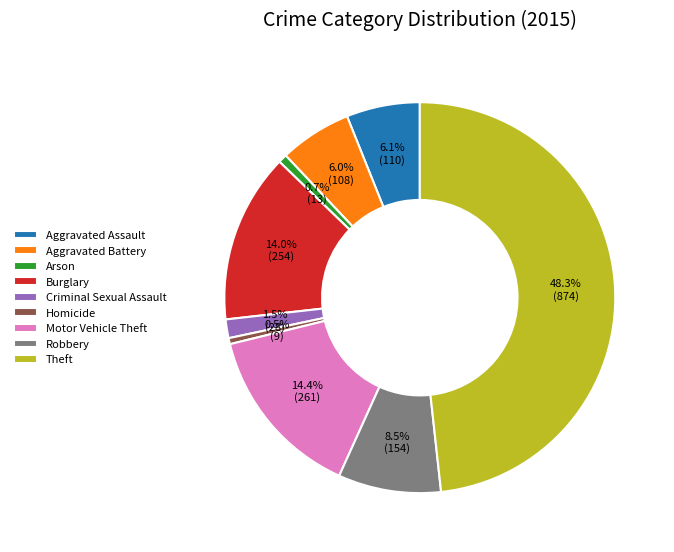

Do Burglary and Aggravated Battery together represent more than half of the pie?

No